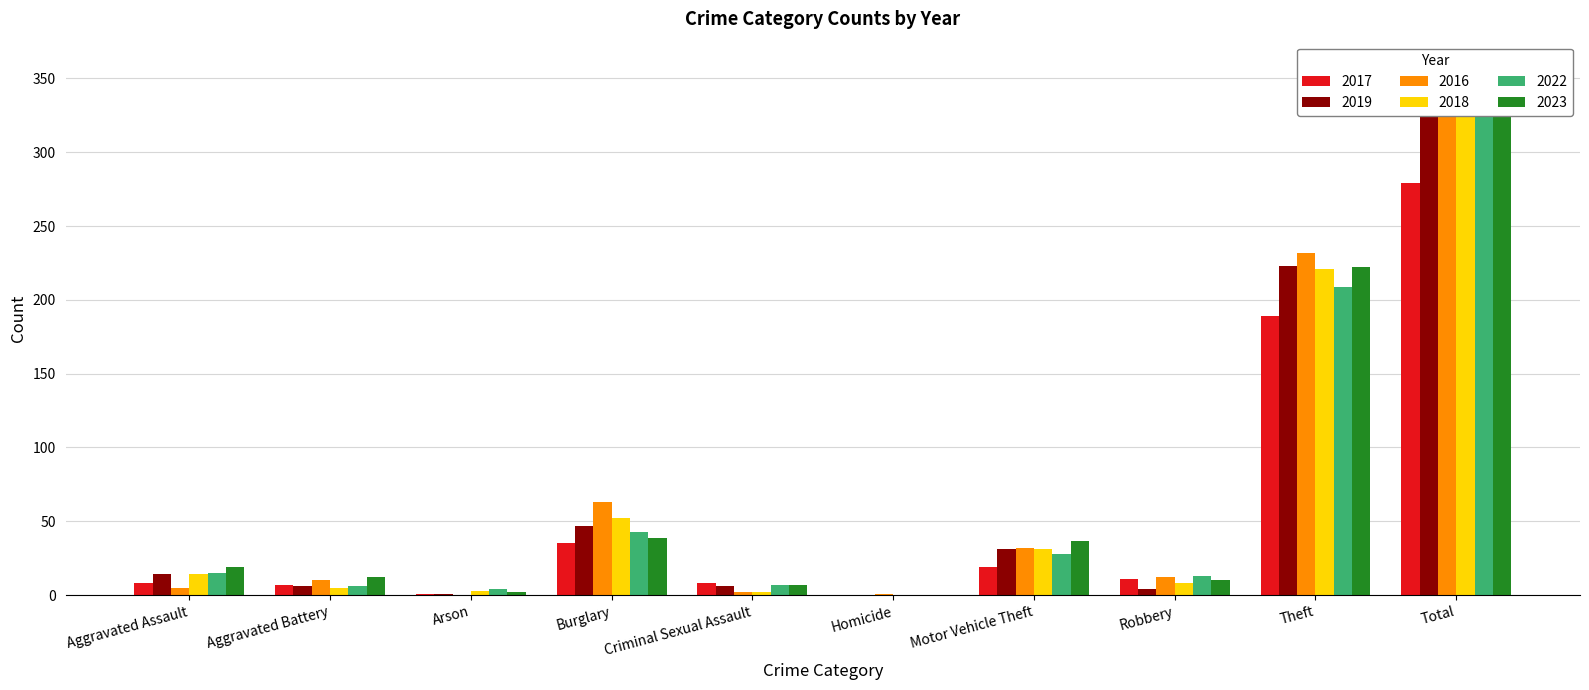

Reading left to right, transcribe all the data shown in this chart.

2017: Aggravated Assault=8	Aggravated Battery=7	Arson=1	Burglary=35	Criminal Sexual Assault=8	Homicide=0	Motor Vehicle Theft=19	Robbery=11	Theft=189	Total=279
2019: Aggravated Assault=14	Aggravated Battery=6	Arson=1	Burglary=47	Criminal Sexual Assault=6	Homicide=0	Motor Vehicle Theft=31	Robbery=4	Theft=223	Total=332
2016: Aggravated Assault=5	Aggravated Battery=10	Arson=0	Burglary=63	Criminal Sexual Assault=2	Homicide=1	Motor Vehicle Theft=32	Robbery=12	Theft=232	Total=357
2018: Aggravated Assault=14	Aggravated Battery=5	Arson=3	Burglary=52	Criminal Sexual Assault=2	Homicide=0	Motor Vehicle Theft=31	Robbery=8	Theft=221	Total=336
2022: Aggravated Assault=15	Aggravated Battery=6	Arson=4	Burglary=43	Criminal Sexual Assault=7	Homicide=0	Motor Vehicle Theft=28	Robbery=13	Theft=209	Total=325
2023: Aggravated Assault=19	Aggravated Battery=12	Arson=2	Burglary=39	Criminal Sexual Assault=7	Homicide=0	Motor Vehicle Theft=37	Robbery=10	Theft=222	Total=348